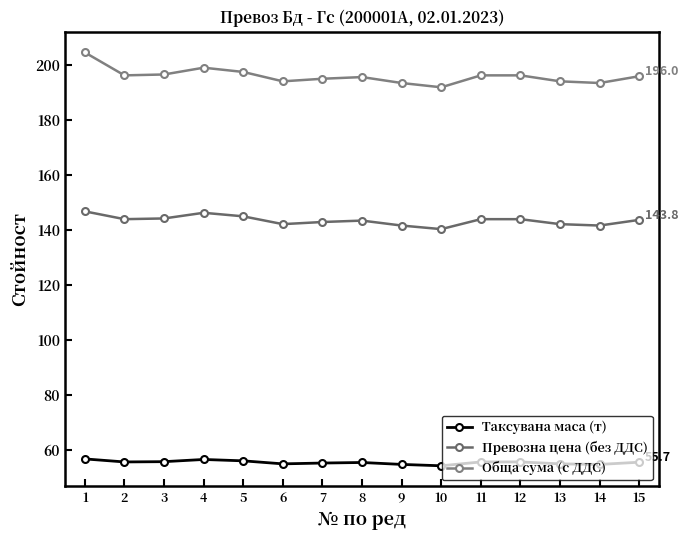

The Таксувана маса (т) series shows 56.9 at 1. True or false?

True